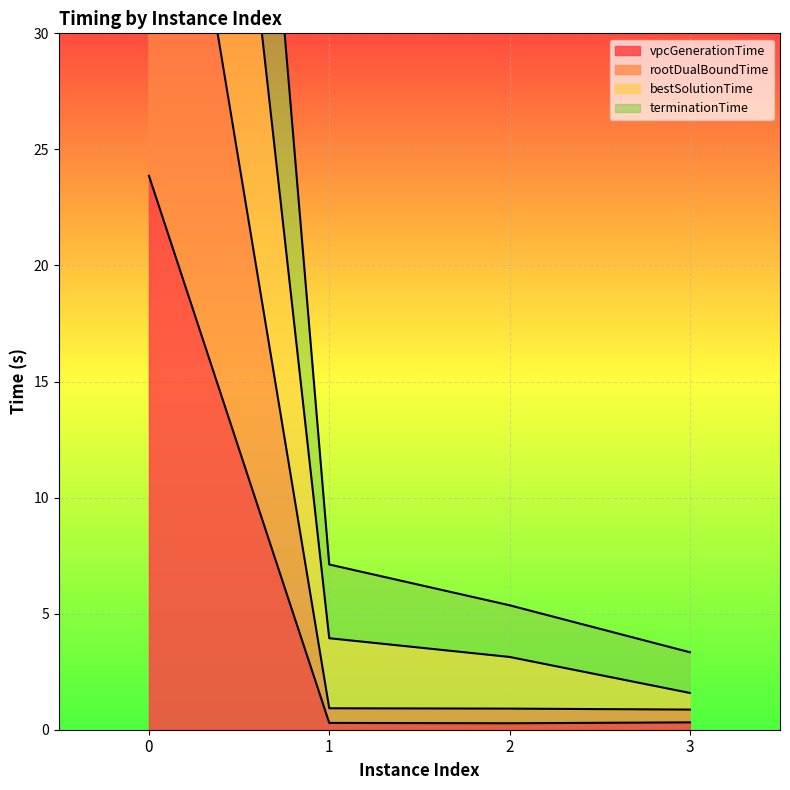

What is the difference between the highest and lowest values at 2?

5.1